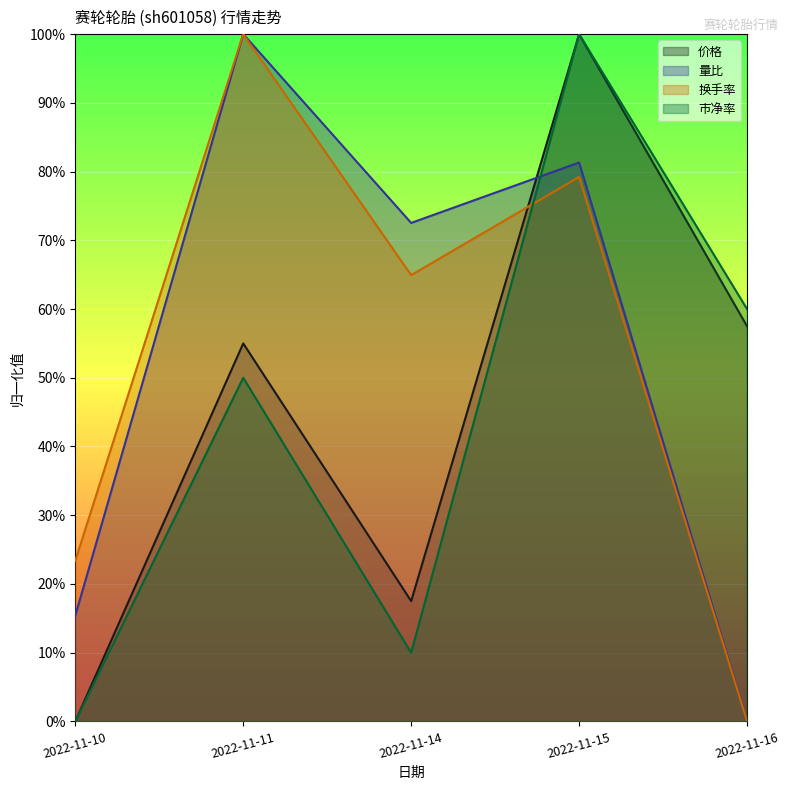

The 价格 series shows 0.2 at 2022-11-14. True or false?

True